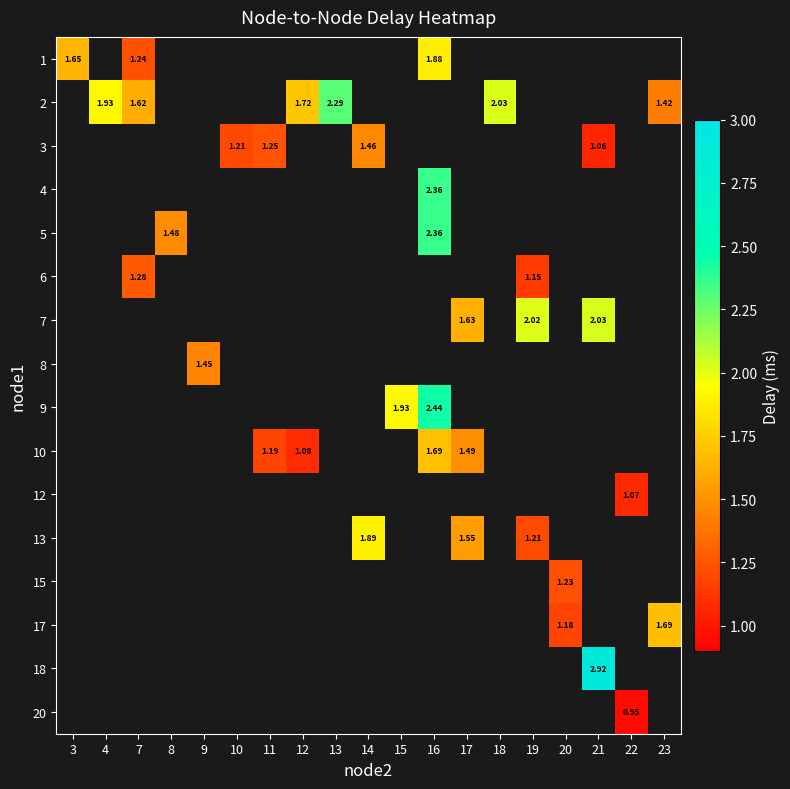

How many values in 18 are above zero?

1